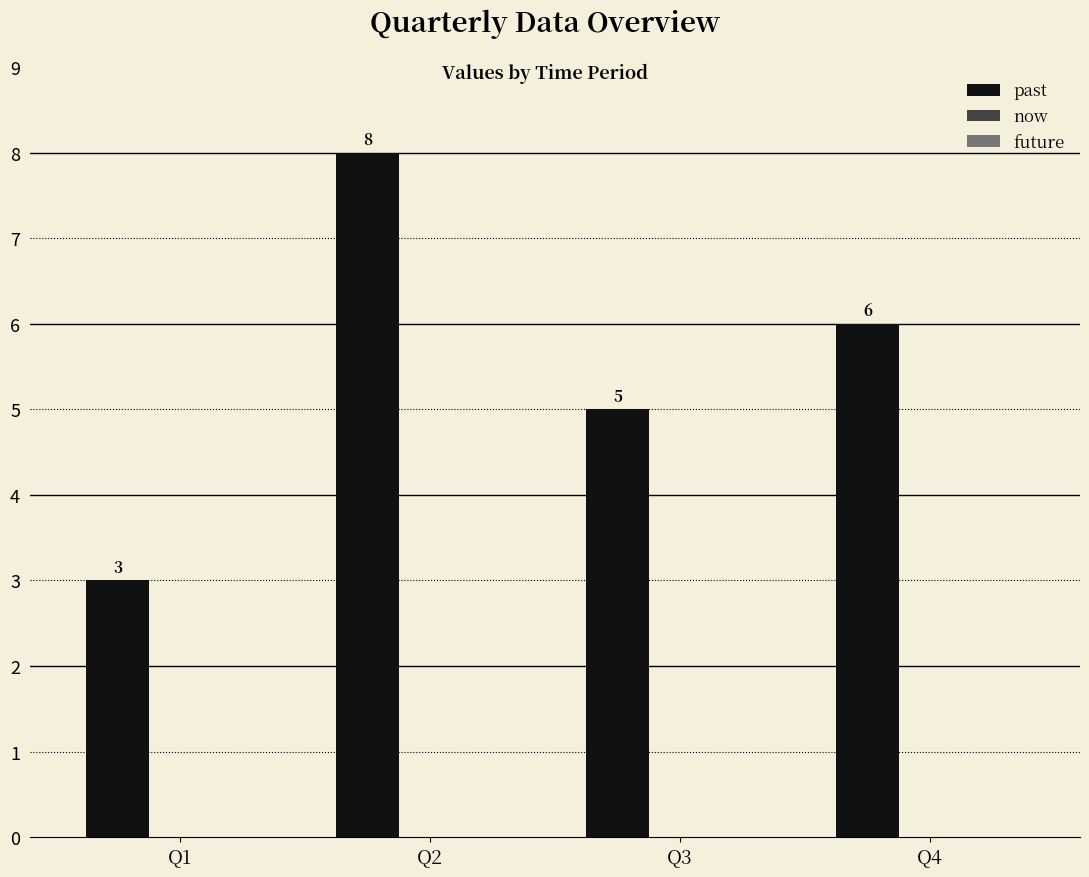

What is the value of the 4th bar from the left?

6